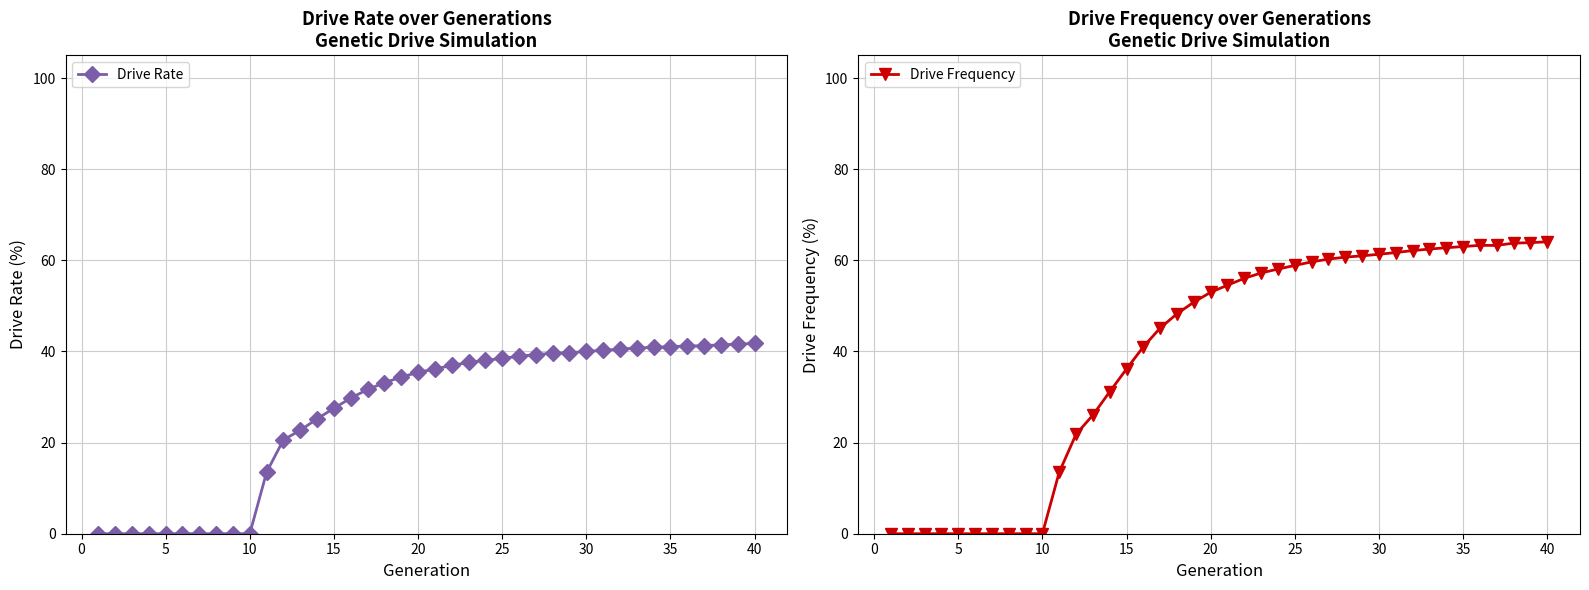

True or false: Drive Rate has more than 0 points higher than both neighbors.

False